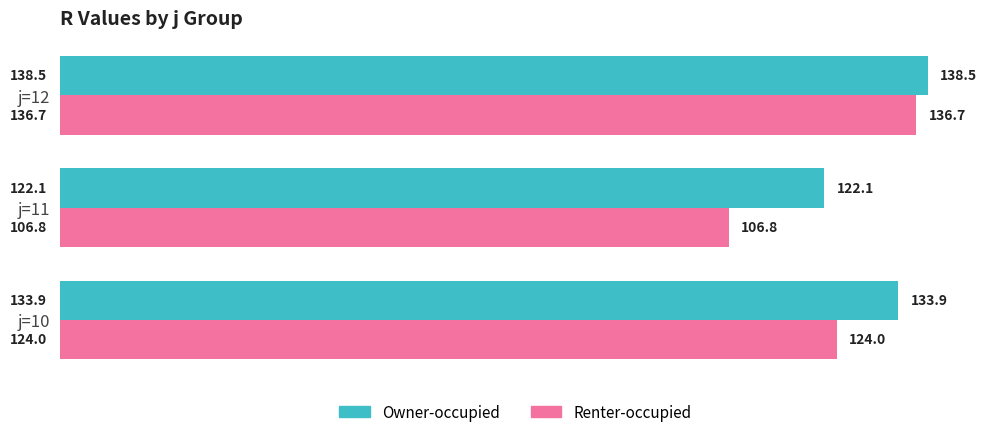

Is it true that Owner-occupied equals 133.9 at j=10?

True